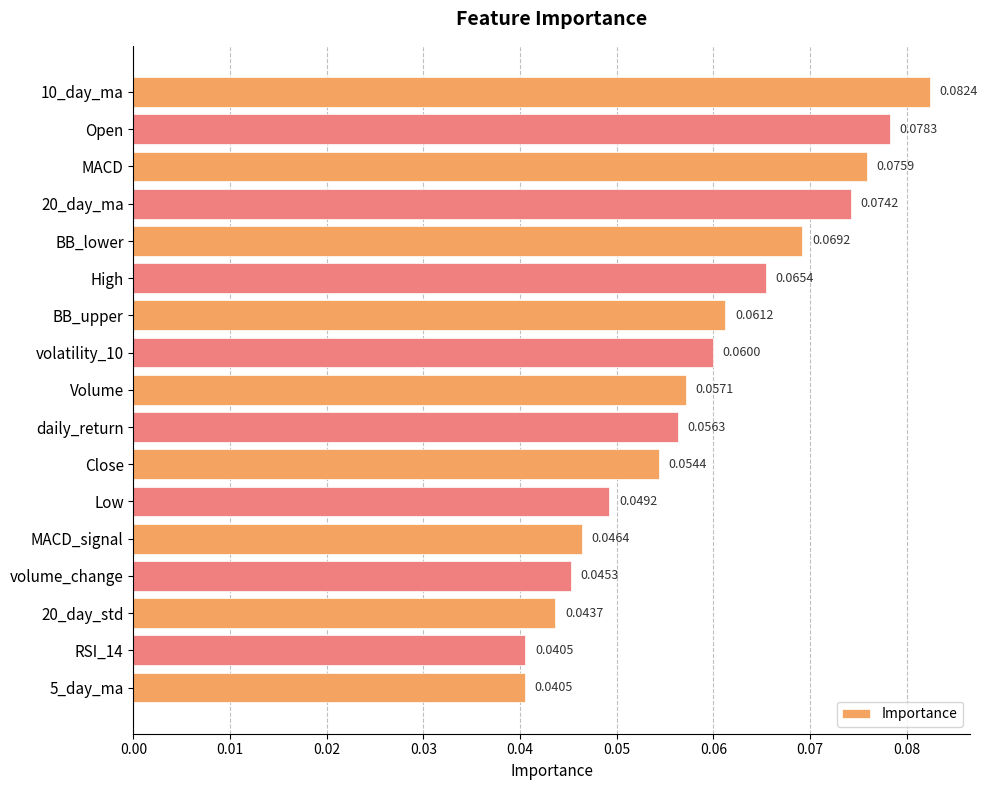

Does the chart contain any negative values?

No